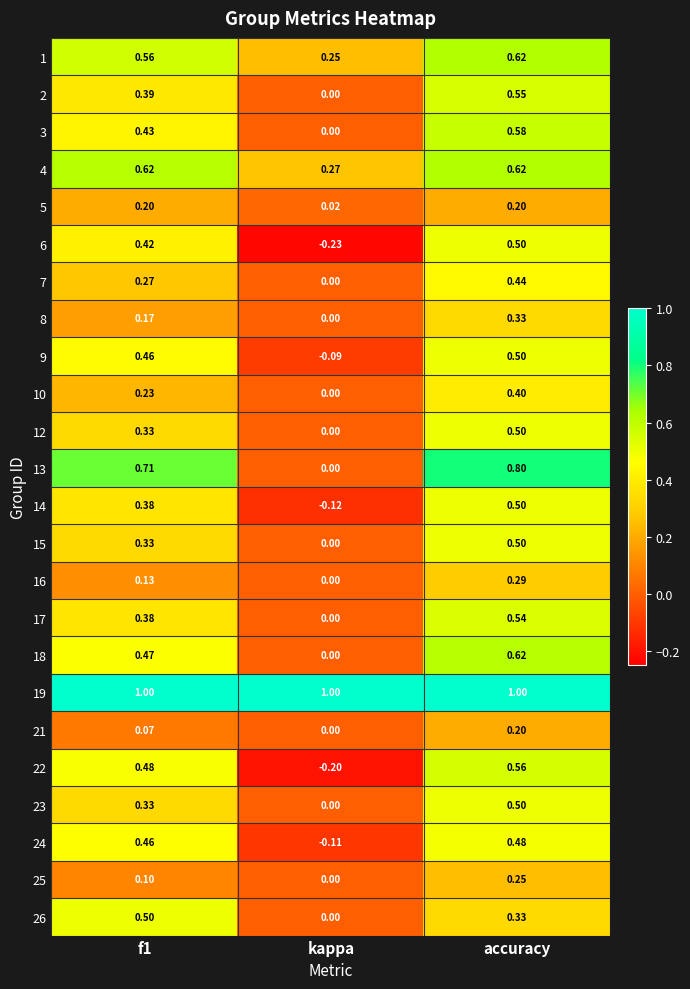

What is the spread (max minus min) of values at kappa?

1.2